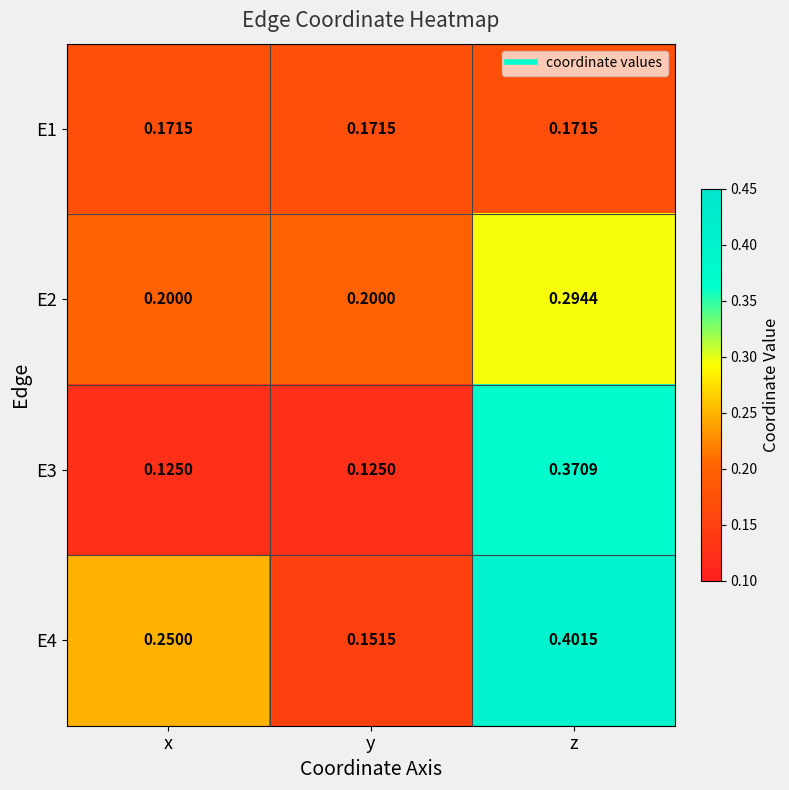

Is the value of E4 at y greater than the value of E3 at z?

No